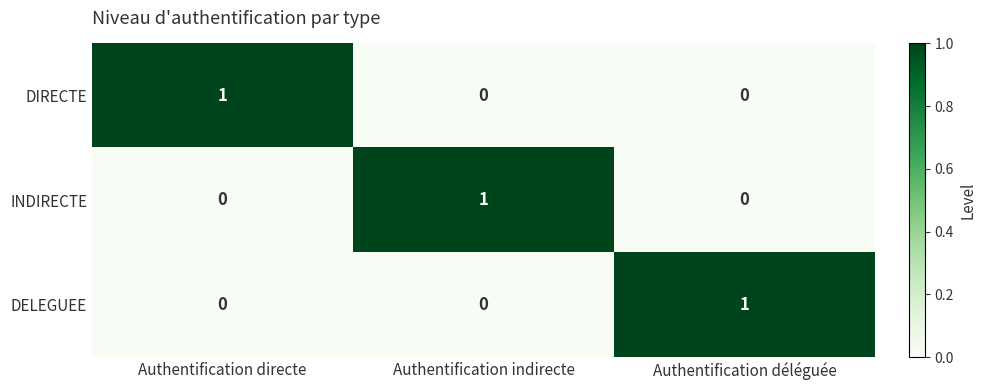

The value of INDIRECTE at Authentification déléguée is 1. True or false?

False